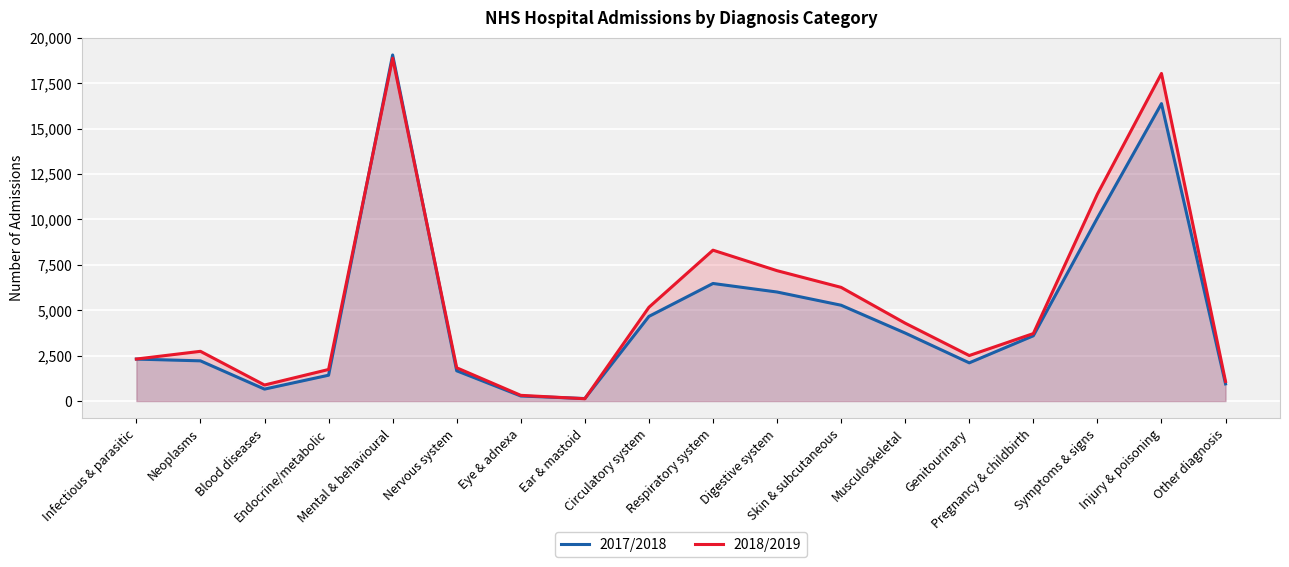

At which category does 2017/2018 reach its first local peak?

Mental & behavioural